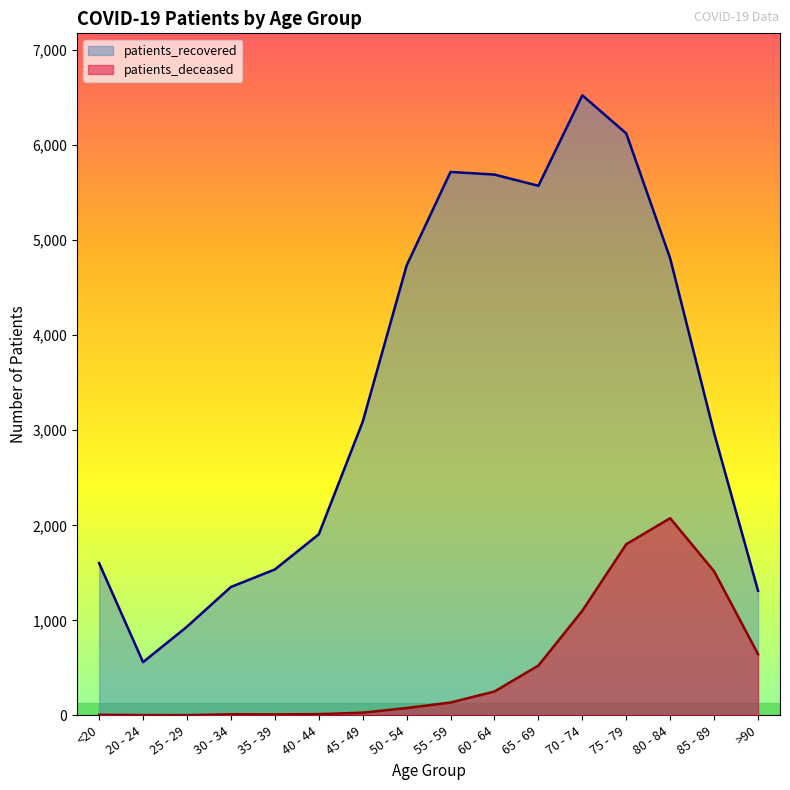

True or false: patients_recovered and patients_deceased intersect in this chart.

False